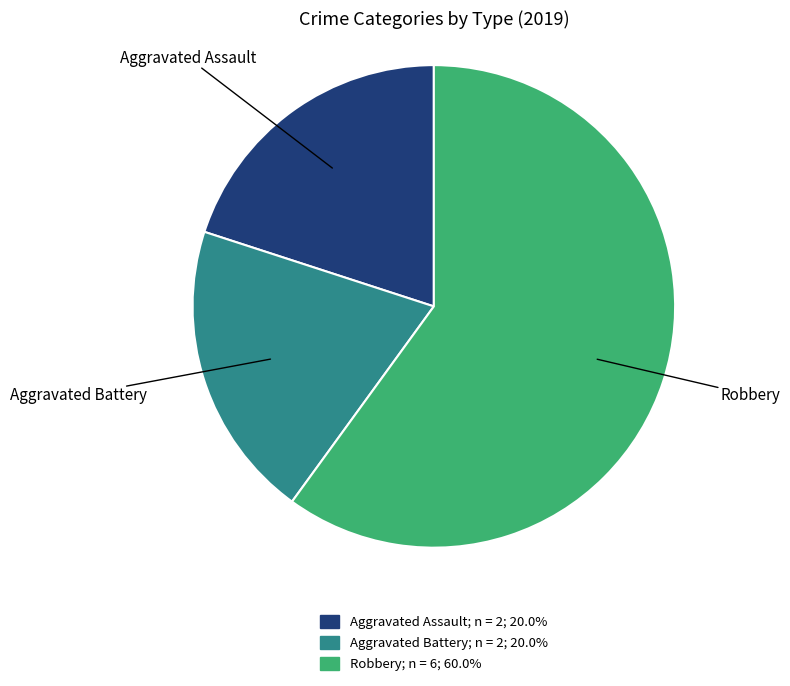

How many slices are in this pie chart?

3